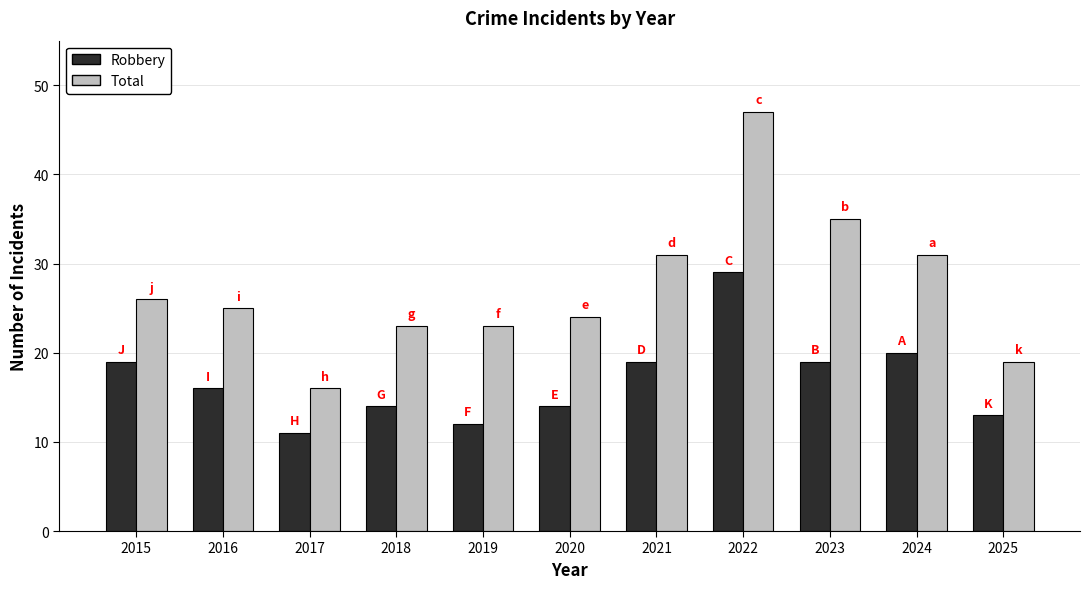

What are all the series names shown in the legend?

Robbery, Total